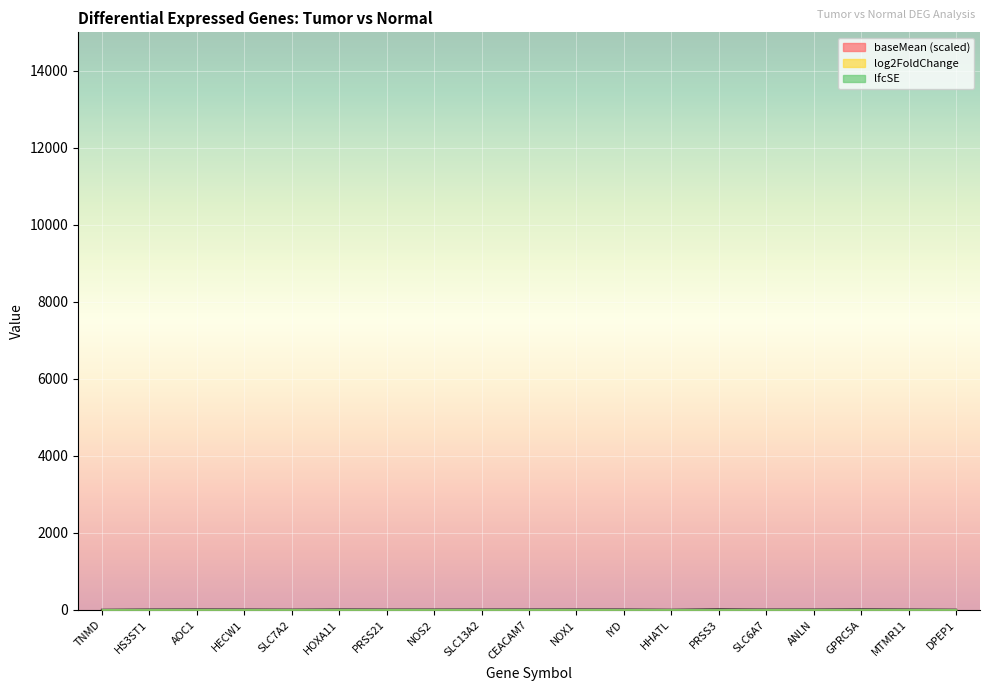

What is the smallest value displayed?

-5.8